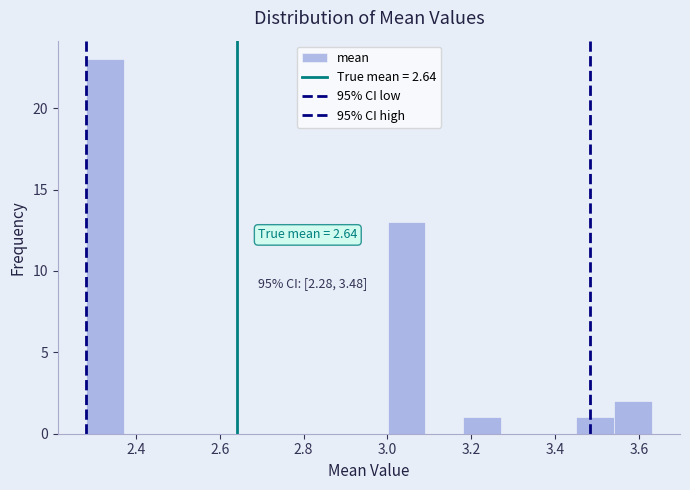

Which range on the x-axis has the tallest bar?

2.28 to 2.38